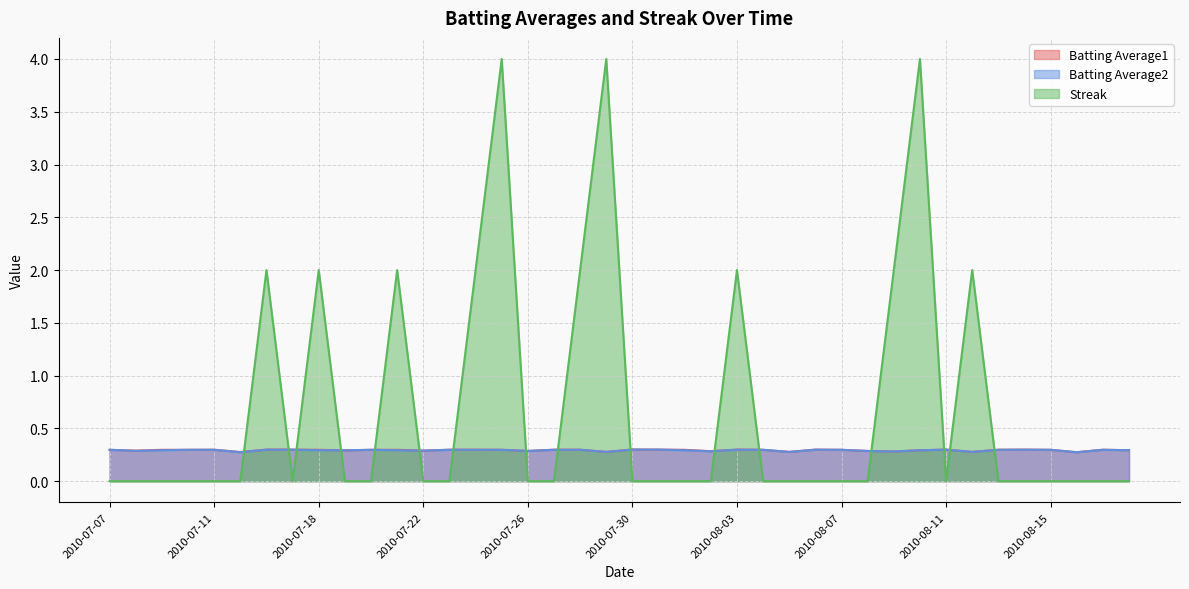

The Batting Average1 series shows 0.1 at 2010-08-18. True or false?

False